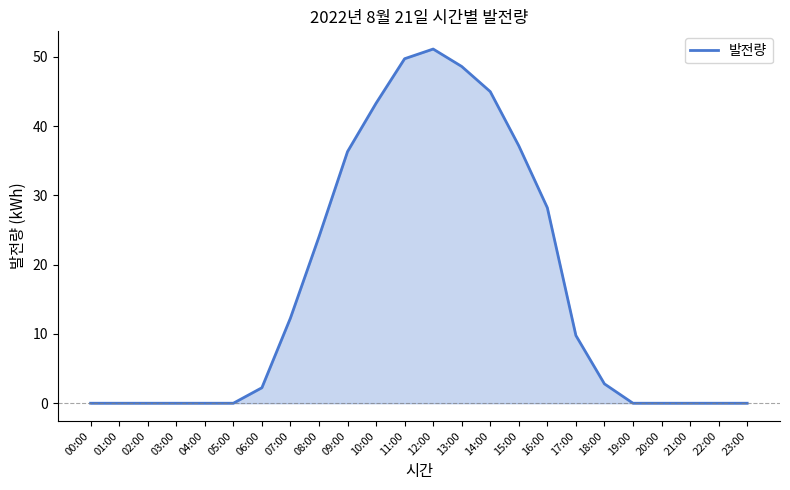

What is the difference between the maximum and second lowest values?

51.1